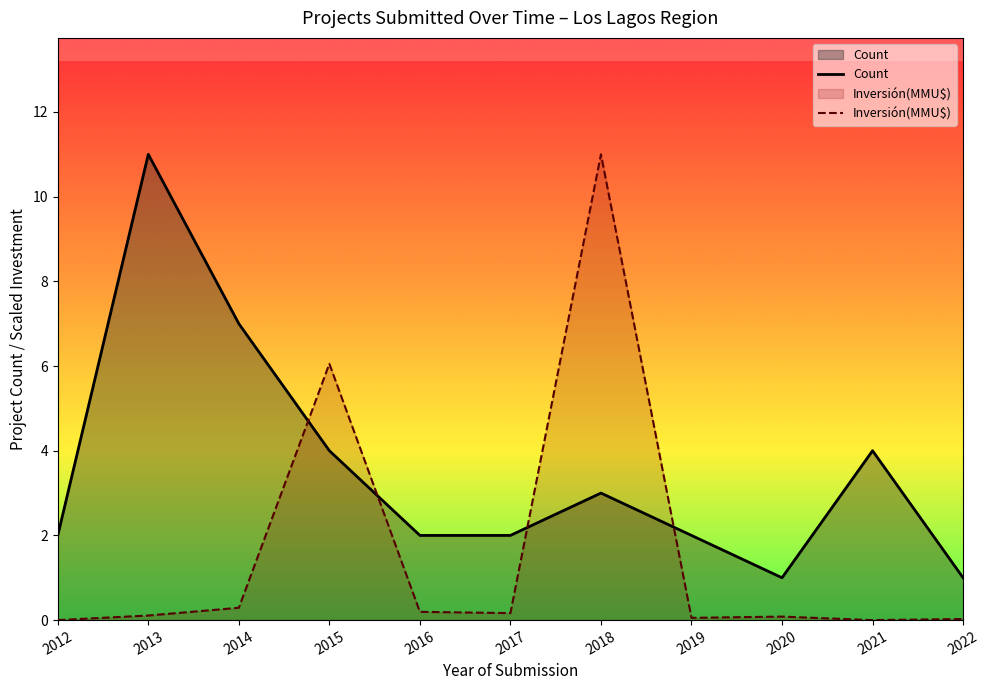

Which series ends up on top after the final intersection of Inversión(MMU$) and Count?

Count